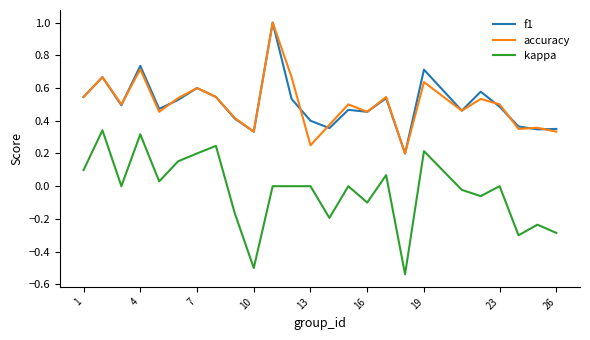

Which series has the widest spread of values?

kappa